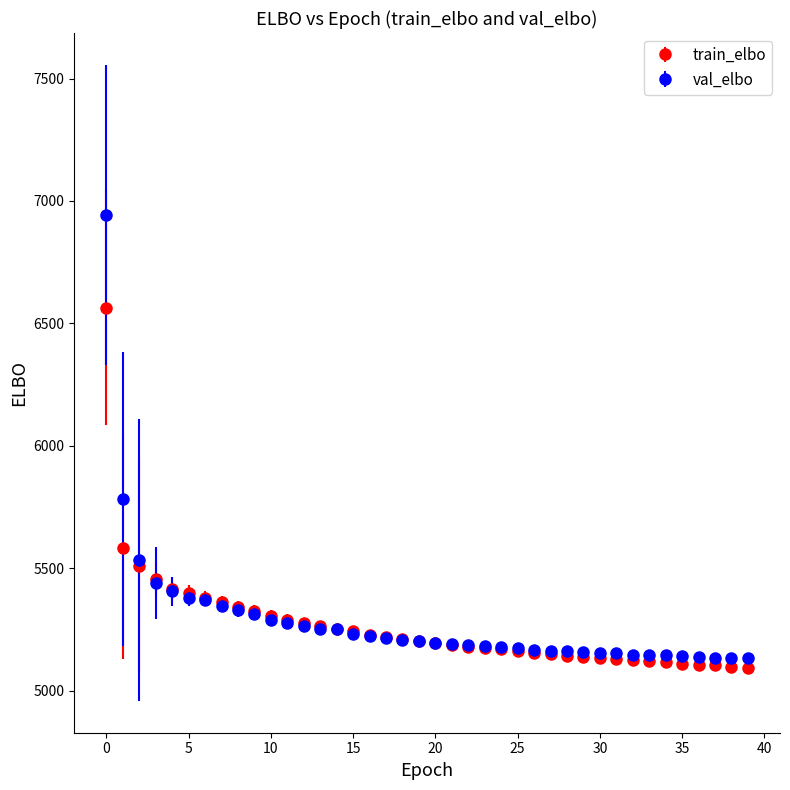

Which series has the largest range (max minus min)?

val_elbo